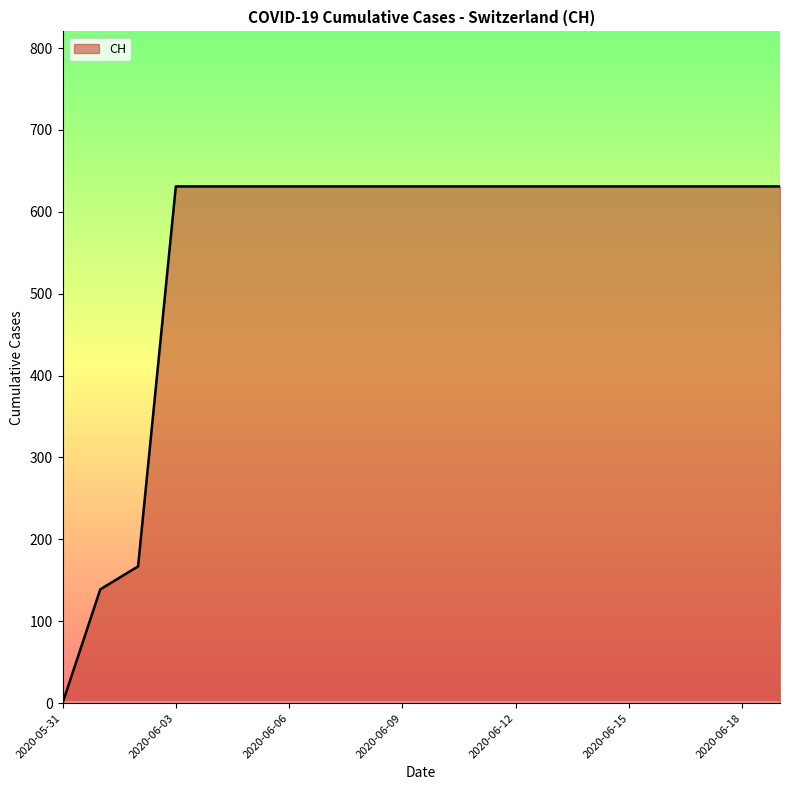

What is the average value?

552